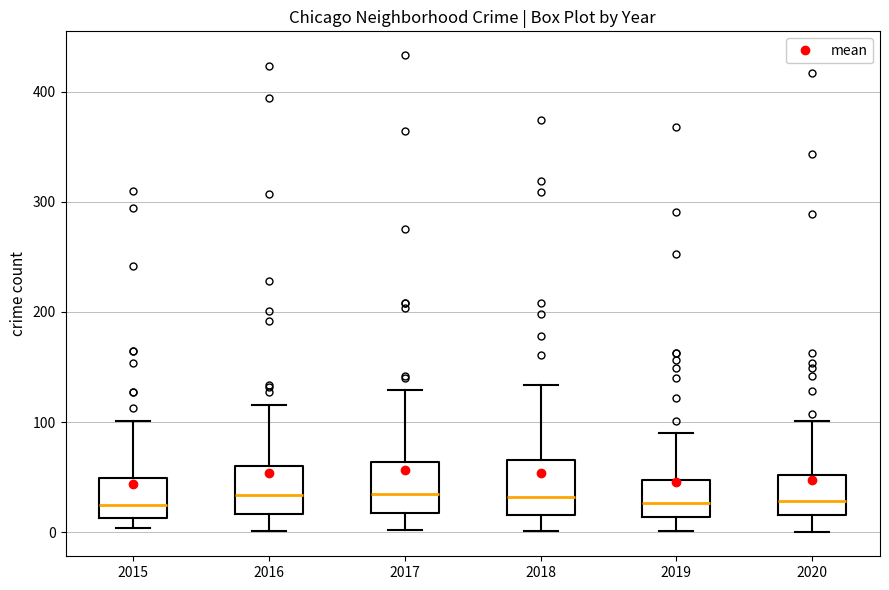

Reading left to right, read every box against the y-axis: the position of its median line, the range the box covers, and the ends of its whiskers. The values are not printed on the chart, so give them approximately, as read against the axis.

2015: median 30, box 10 to 50, whiskers 0 to 100
2016: median 30, box 20 to 60, whiskers 0 to 120
2017: median 40, box 20 to 60, whiskers 0 to 130
2018: median 30, box 20 to 70, whiskers 0 to 130
2019: median 30, box 10 to 50, whiskers 0 to 90
2020: median 30, box 20 to 50, whiskers 0 to 100